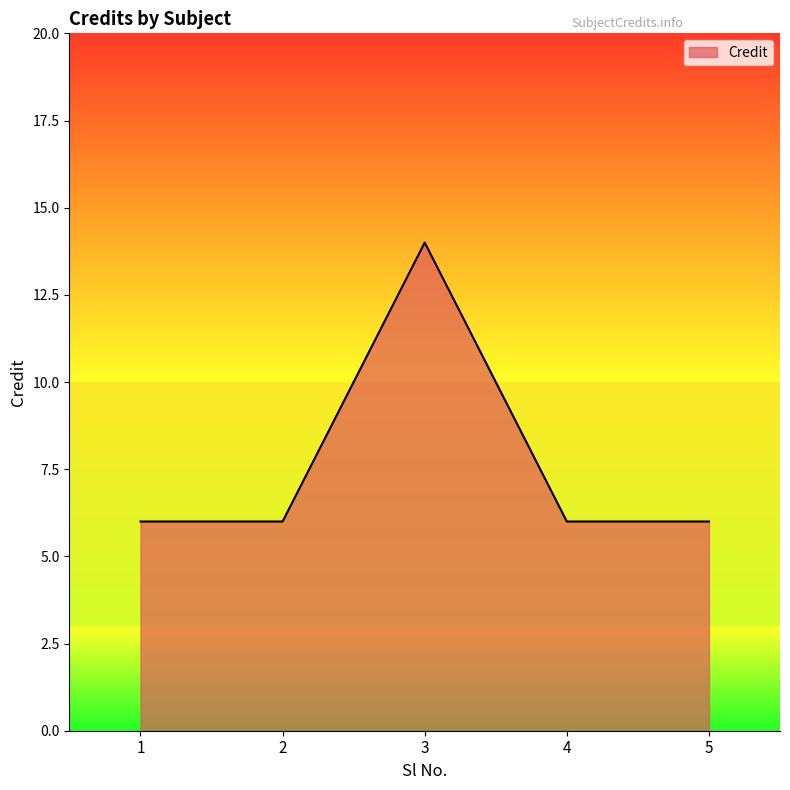

True or false: the data has more than 2 interior local peaks.

False